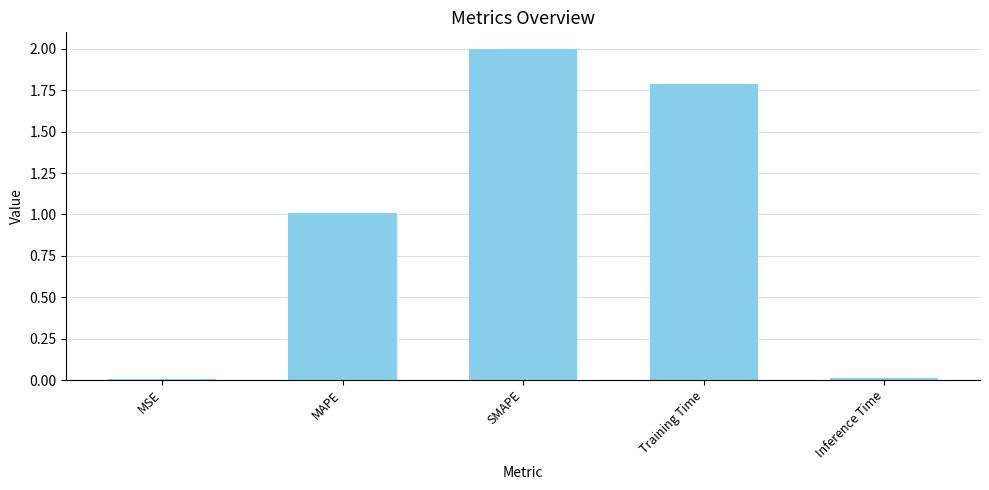

Count the number of values greater than 1.

3